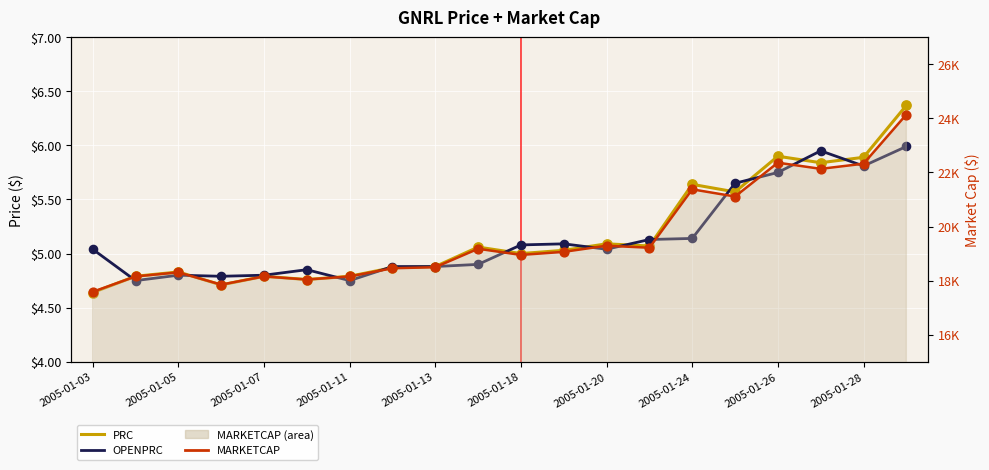

Which series reaches the minimum Y coordinate?

PRC